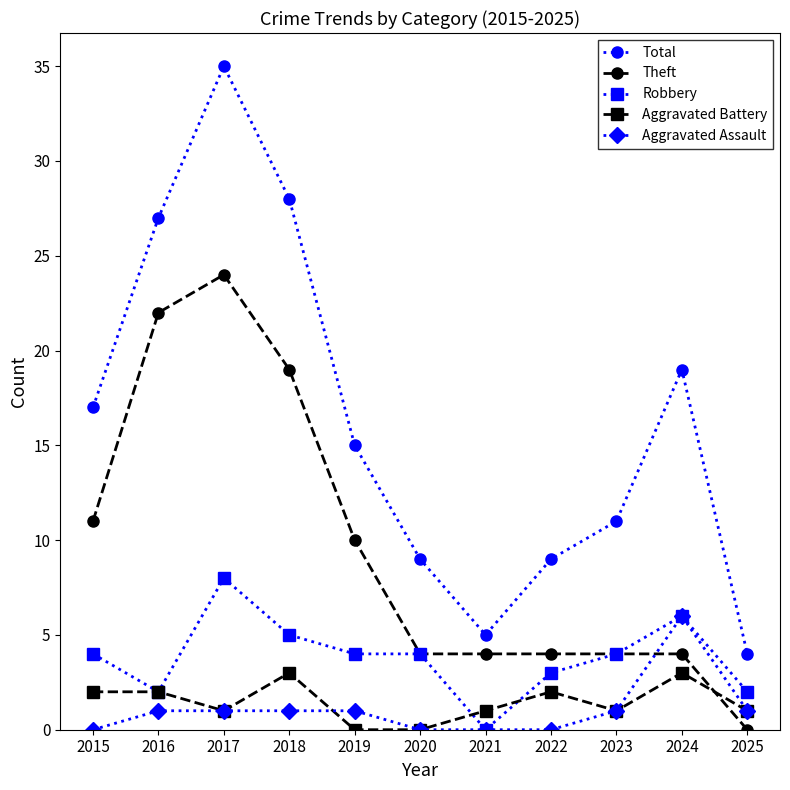

What is the difference between the highest and lowest values at 2018?

27